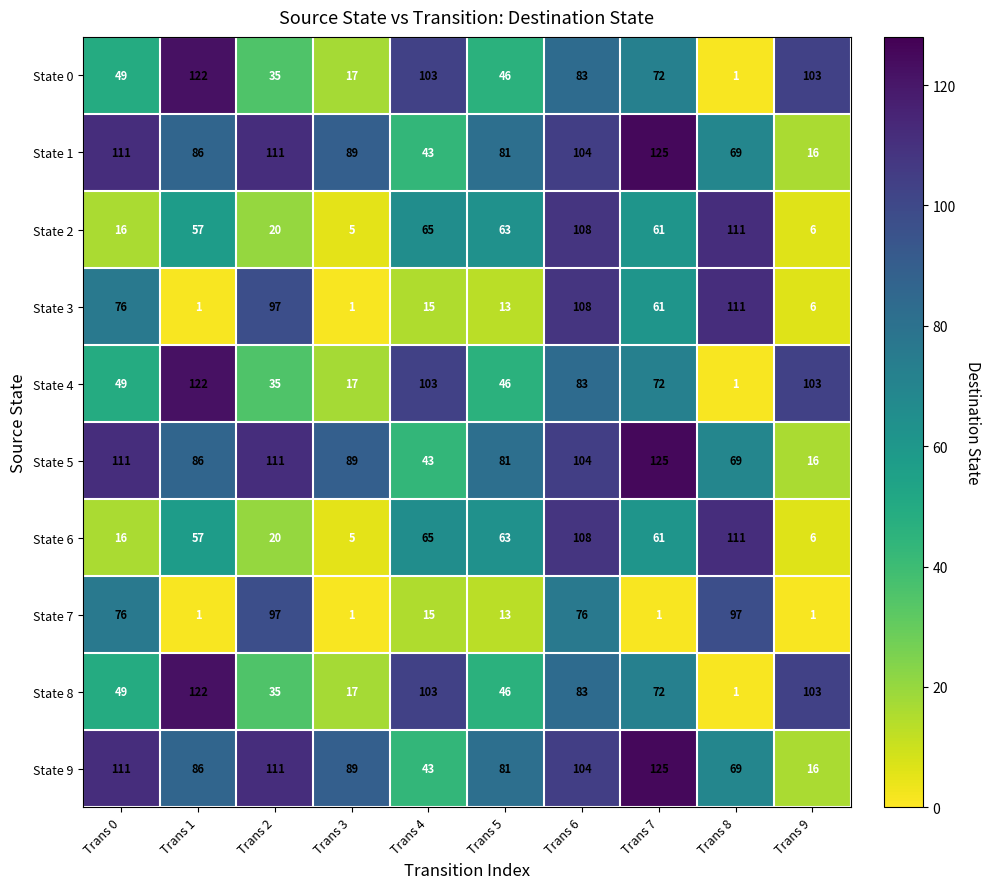

At which category does the chart reach its peak across all series?

Trans 7